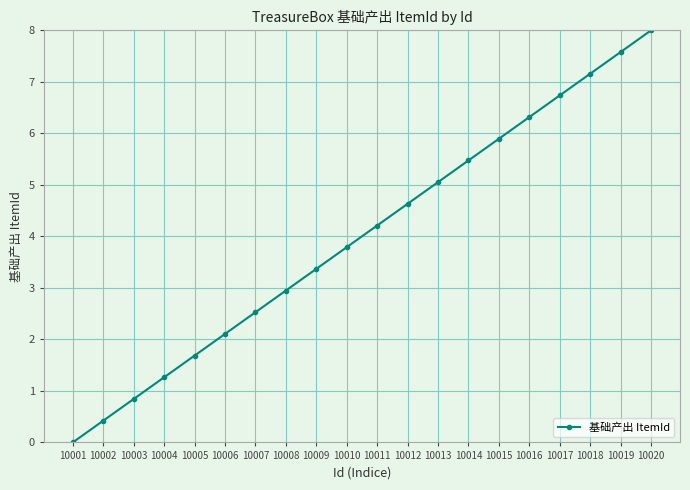

Where does the data first go above 4?

10011